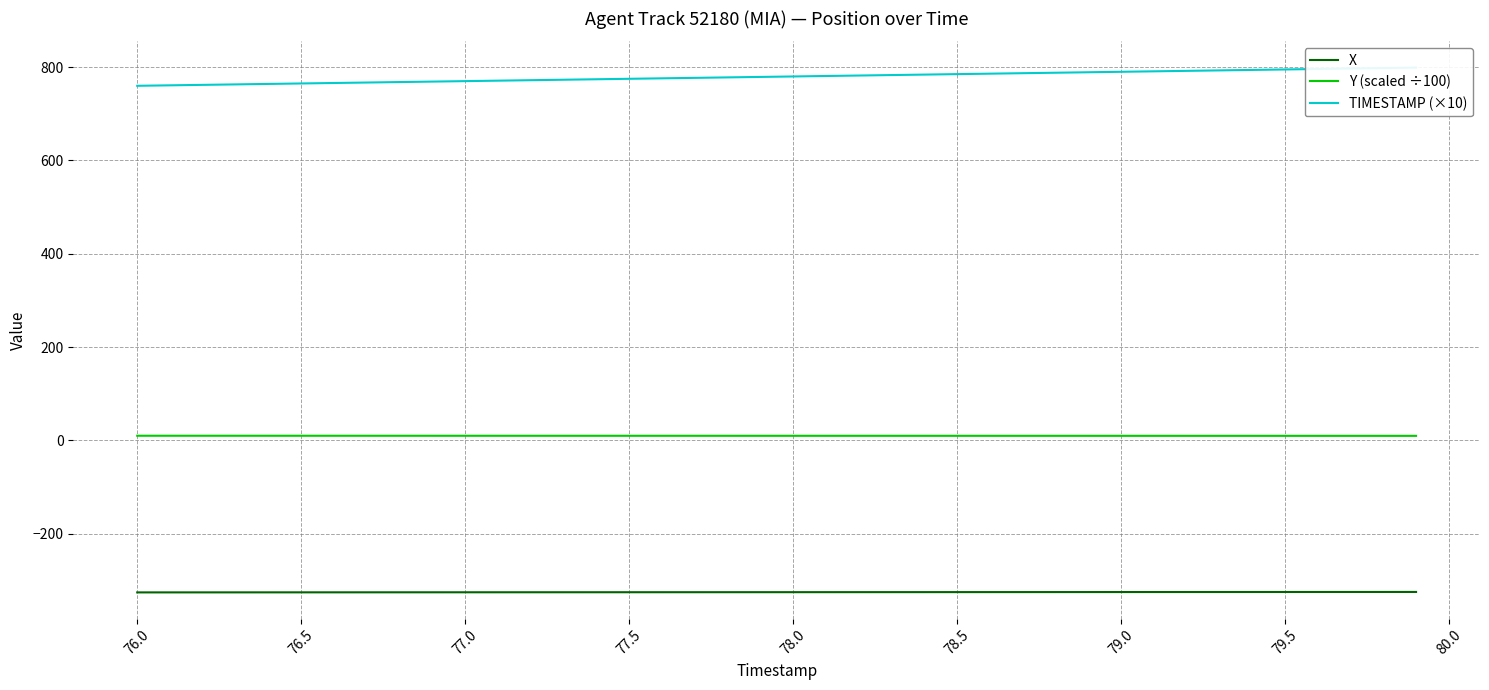

What are all the series names shown in the legend?

X, Y (scaled ÷100), TIMESTAMP (×10)